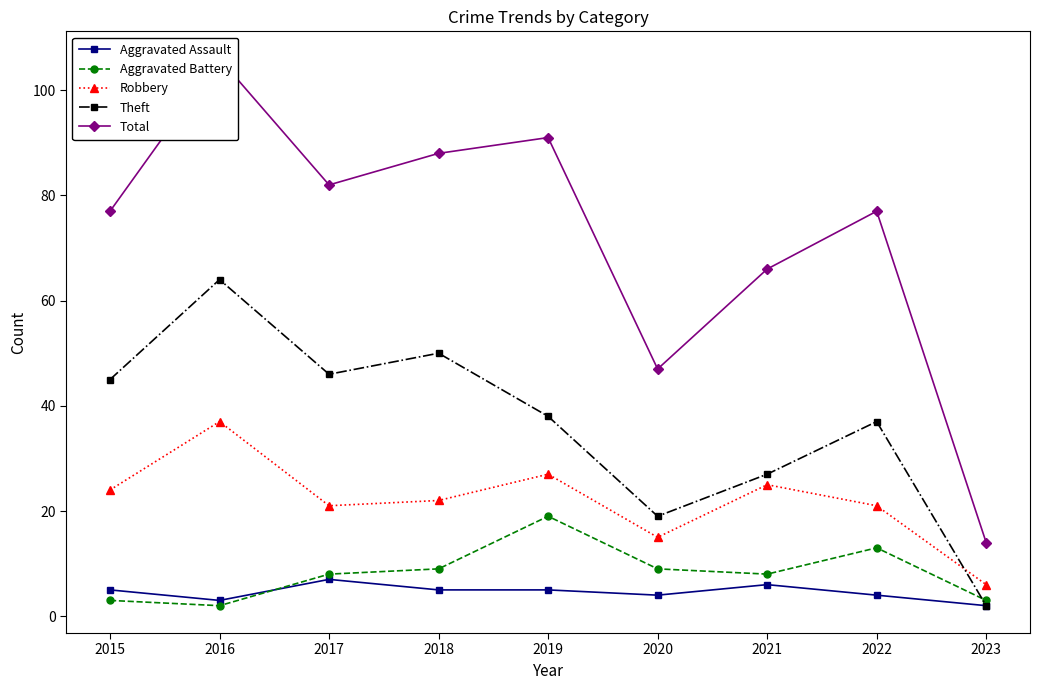

What are all the series names shown in the legend?

Aggravated Assault, Aggravated Battery, Robbery, Theft, Total